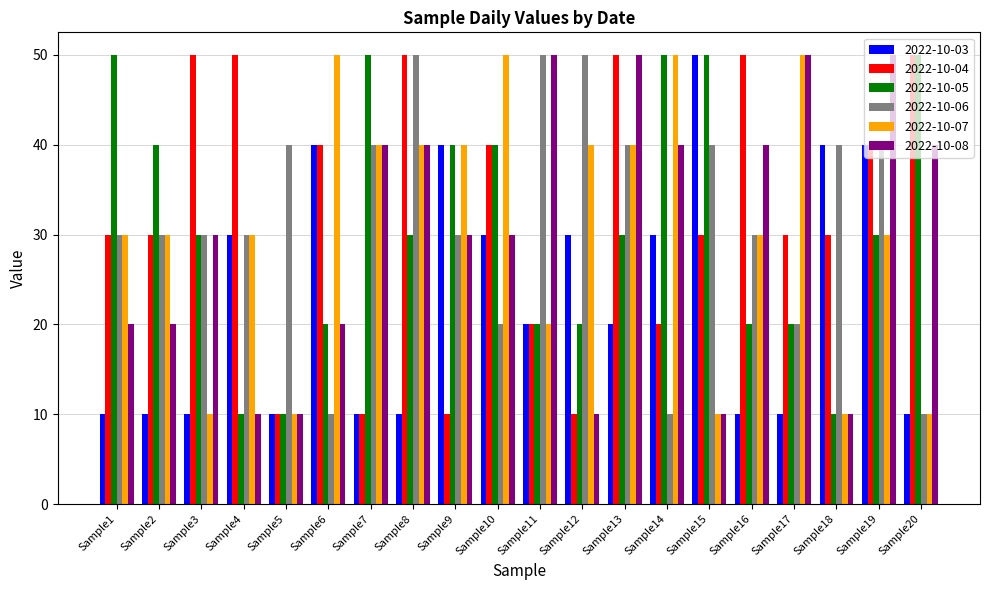

What is the total value across all series at Sample1?

170